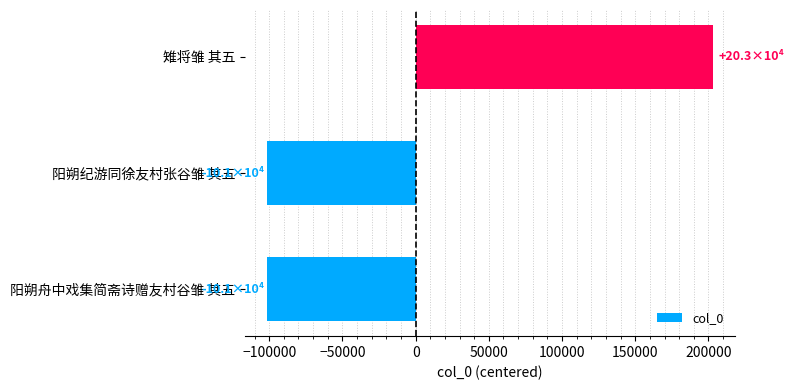

How many positive values are there?

1